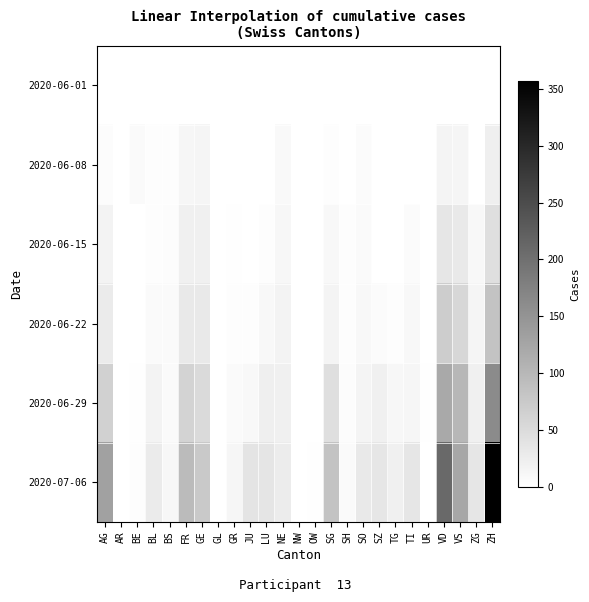

Reading right to left, extract all data points from this chart.

2020-06-01: ZH=0	ZG=0	VS=1	VD=0	UR=0	TI=0	TG=0	SZ=0	SO=0	SH=0	SG=0	OW=0	NW=0	NE=0	LU=0	JU=0	GR=0	GL=0	GE=1	FR=0	BS=0	BL=1	BE=0	AR=0	AG=0
2020-06-08: ZH=23	ZG=1	VS=14	VD=16	UR=0	TI=1	TG=1	SZ=0	SO=6	SH=1	SG=4	OW=0	NW=0	NE=9	LU=1	JU=0	GR=1	GL=0	GE=14	FR=13	BS=4	BL=3	BE=8	AR=0	AG=5
2020-06-15: ZH=45	ZG=11	VS=32	VD=35	UR=0	TI=6	TG=1	SZ=1	SO=8	SH=3	SG=11	OW=0	NW=0	NE=12	LU=3	JU=1	GR=2	GL=0	GE=22	FR=22	BS=5	BL=4	BE=0	AR=0	AG=17
2020-06-22: ZH=83	ZG=14	VS=56	VD=71	UR=0	TI=11	TG=3	SZ=6	SO=11	SH=3	SG=16	OW=0	NW=0	NE=18	LU=10	JU=3	GR=3	GL=0	GE=32	FR=32	BS=7	BL=7	BE=0	AR=0	AG=28
2020-06-29: ZH=162	ZG=21	VS=101	VD=121	UR=2	TI=13	TG=12	SZ=21	SO=16	SH=5	SG=46	OW=1	NW=0	NE=21	LU=23	JU=11	GR=8	GL=1	GE=52	FR=61	BS=7	BL=17	BE=2	AR=0	AG=65
2020-07-06: ZH=357	ZG=36	VS=123	VD=208	UR=0	TI=36	TG=21	SZ=35	SO=32	SH=7	SG=83	OW=2	NW=0	NE=27	LU=37	JU=39	GR=13	GL=1	GE=76	FR=95	BS=12	BL=29	BE=4	AR=0	AG=132